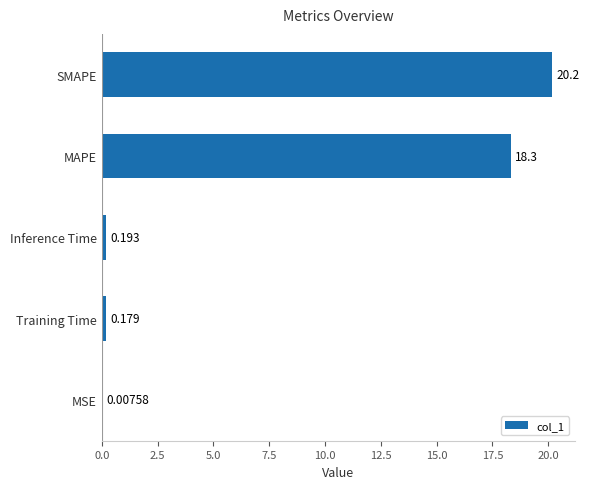

What is the average value?

7.8